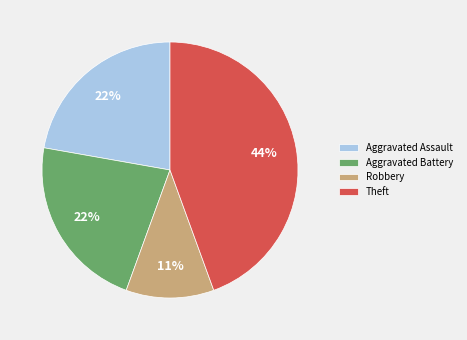

Is the sum of Theft and Aggravated Battery greater than half?

Yes